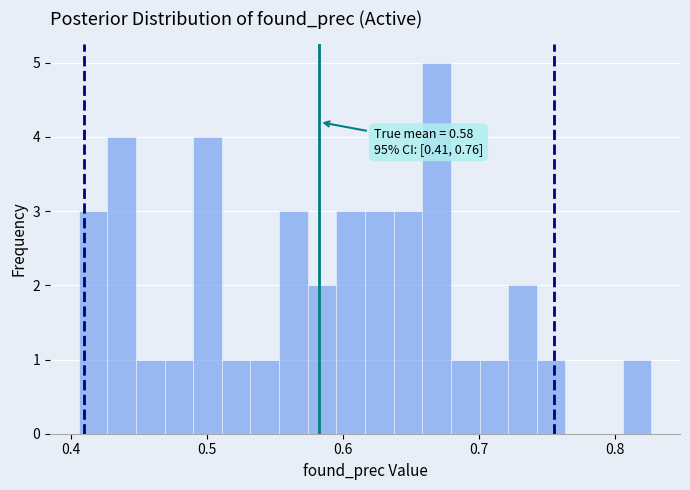

Read against the x-axis, roughly where is the centre of the tallest bar?

0.67